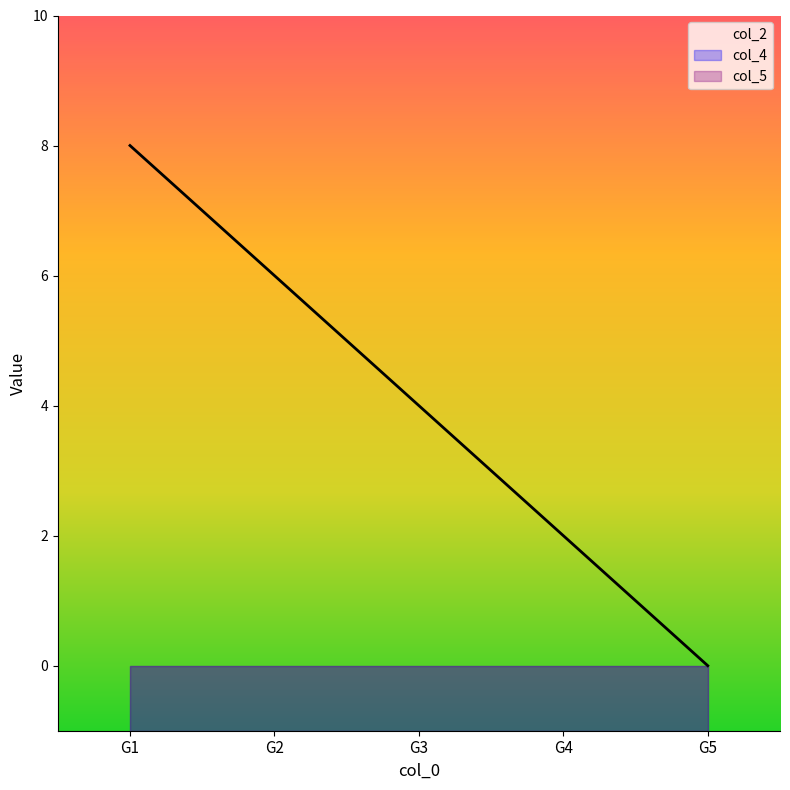

True or false: col_2 and col_5 intersect in this chart.

False